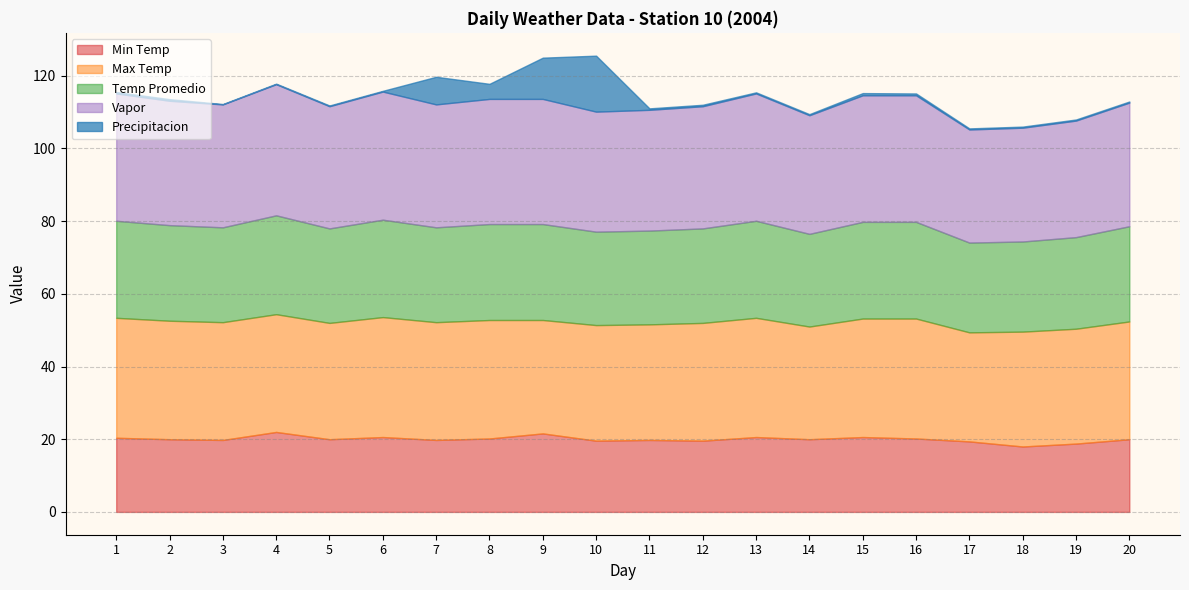

True or false: Temp Promedio has a value of 37.2 at 1.

False